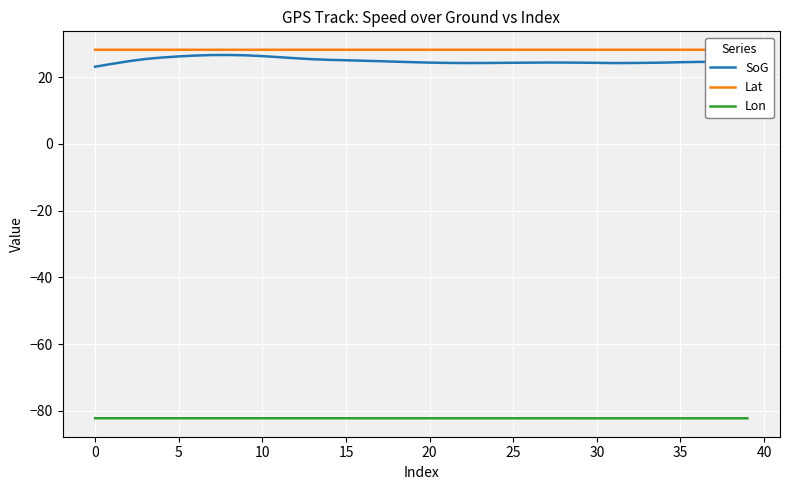

True or false: Lon and Lat cross at least once.

False